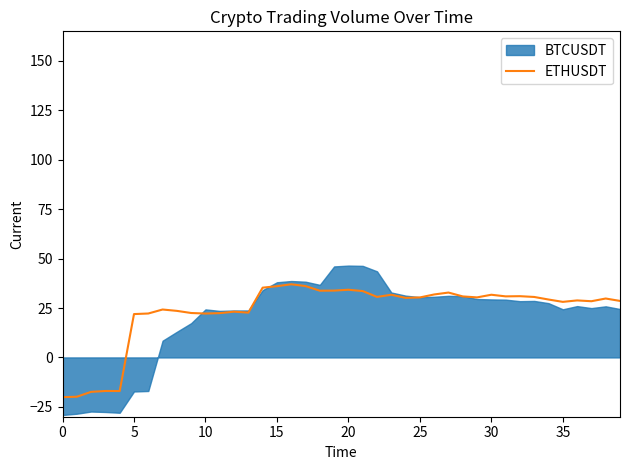

Is it true that ETHUSDT equals 22.2 at 10?

True